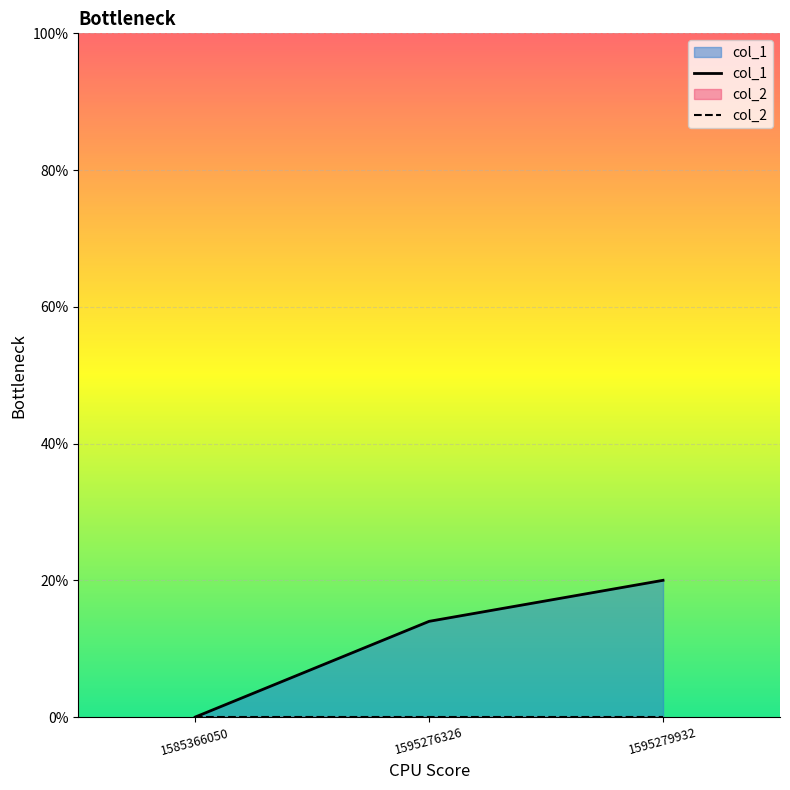

Which category has the lowest value across all series?

1585366050